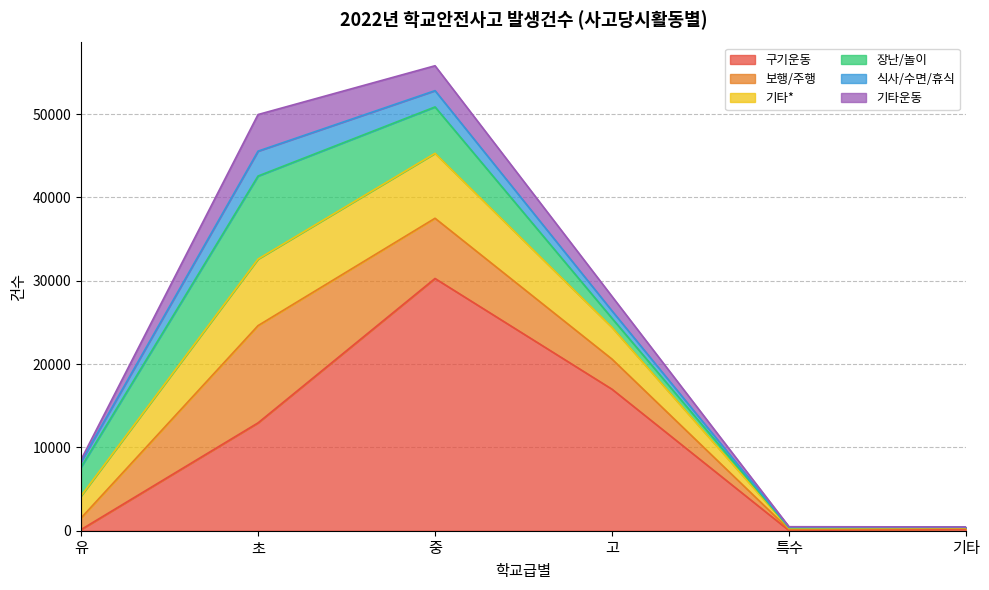

Count the number of categories in the chart.

6